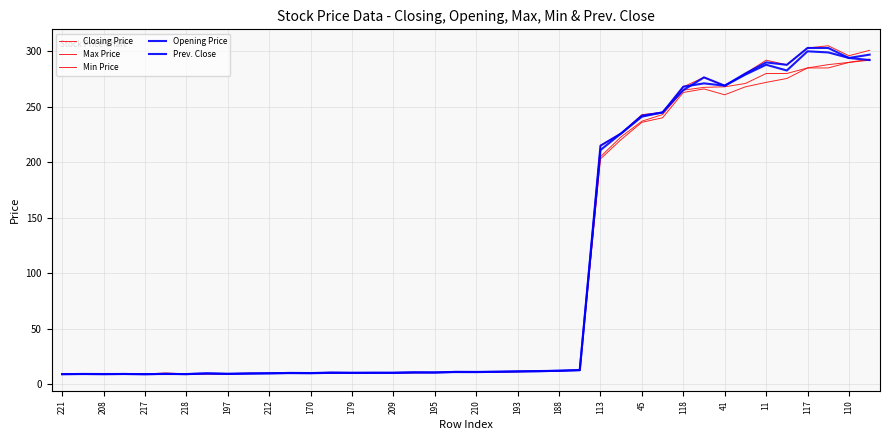

Does the chart have visible grid lines?

Yes